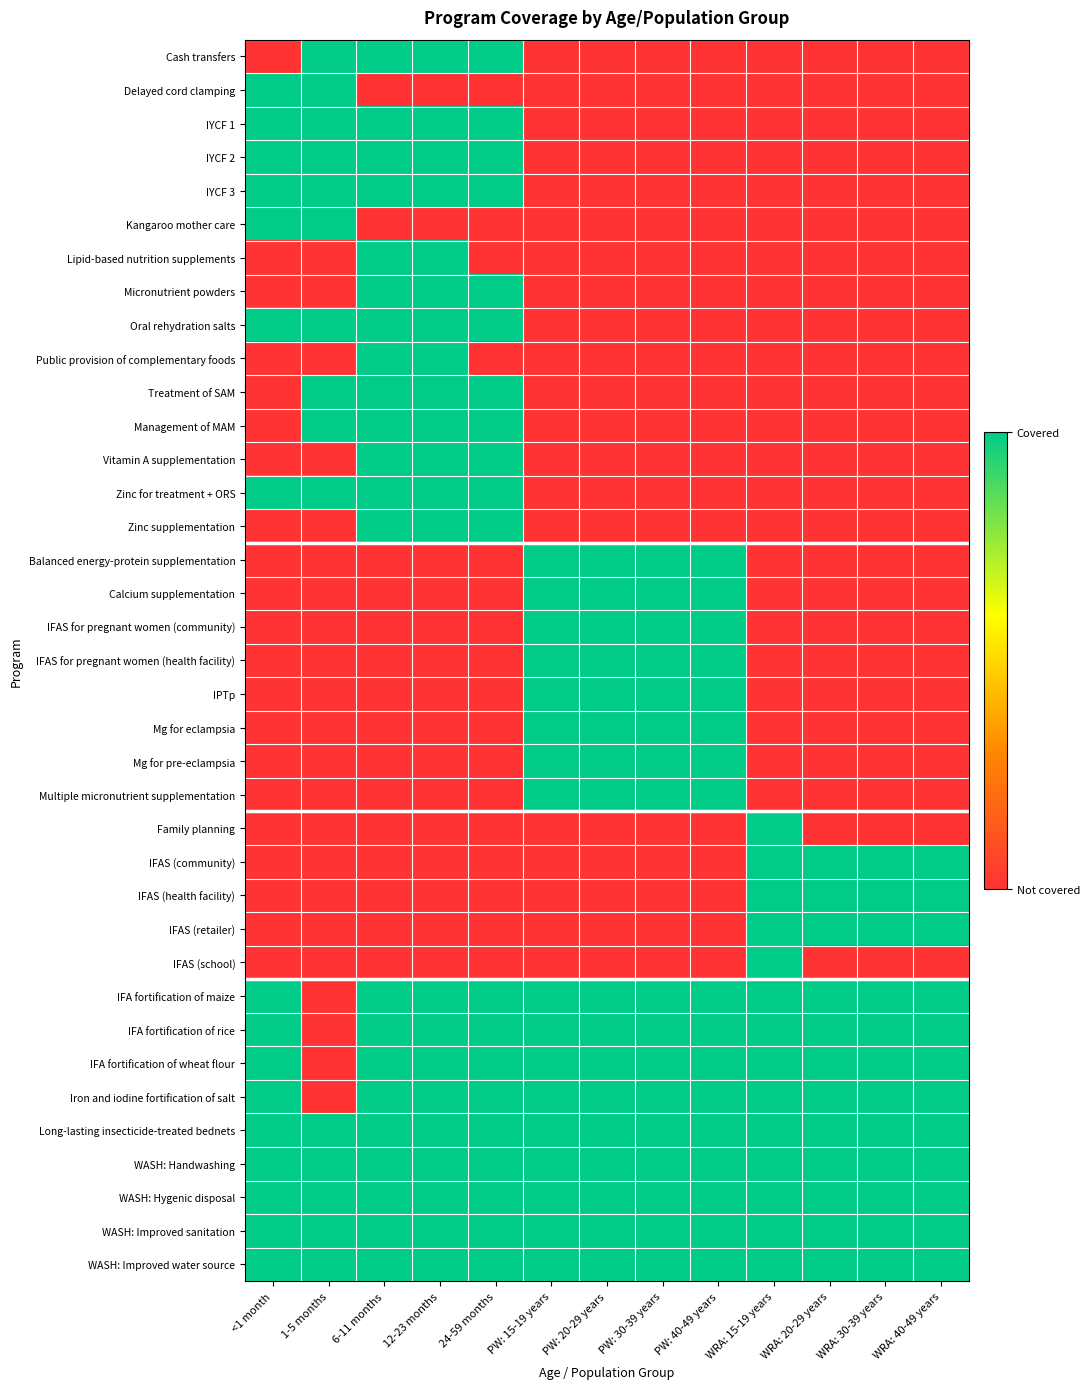

Between WRA: 40-49 years and PW: 40-49 years, which is larger?

WRA: 40-49 years